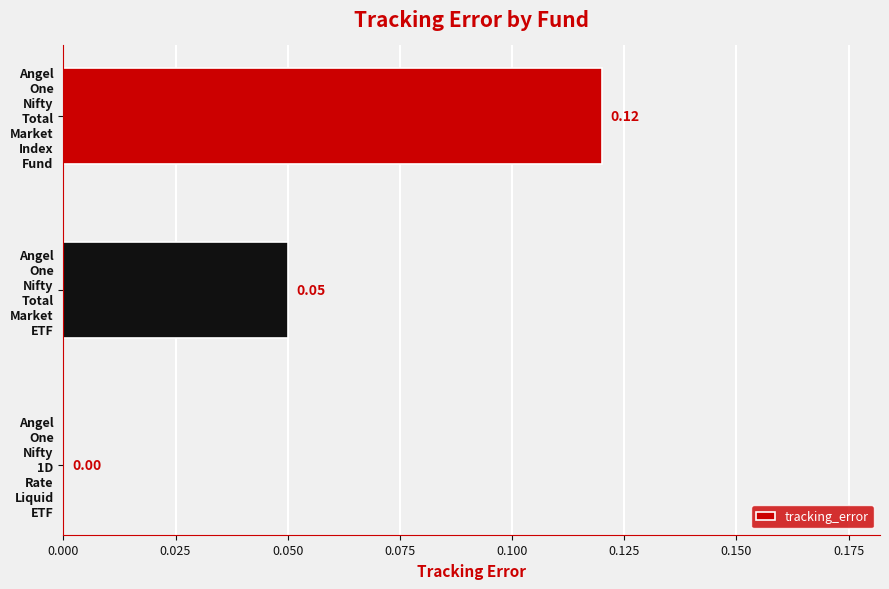

What is the sum of all values?

0.2